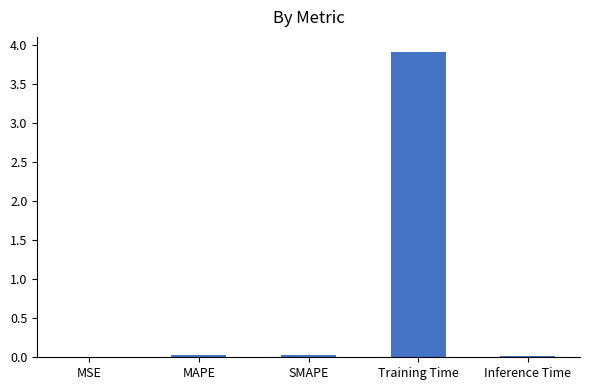

What is the sum of all values?

4.0